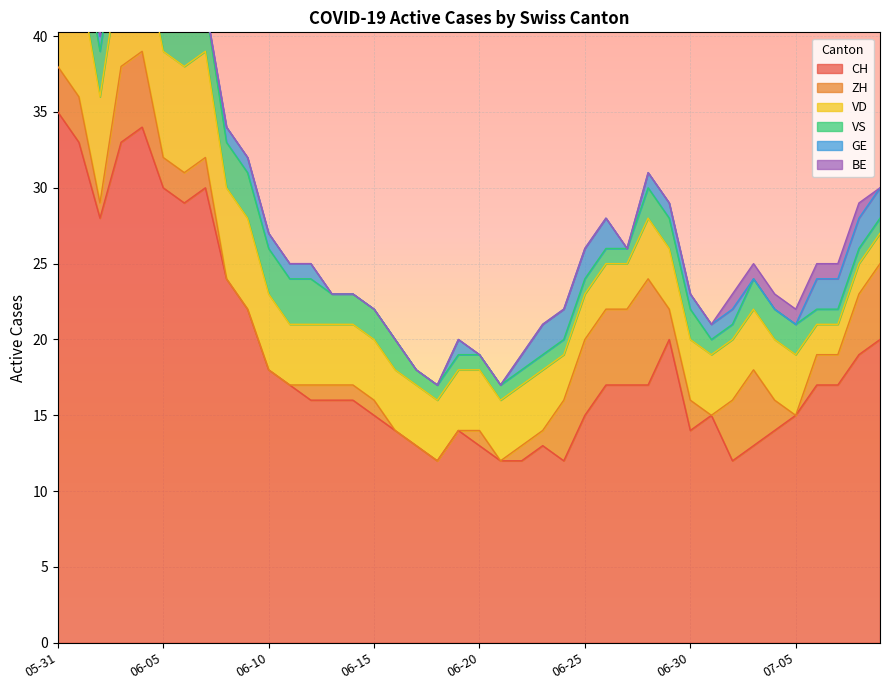

Count the number of data series in this chart.

6